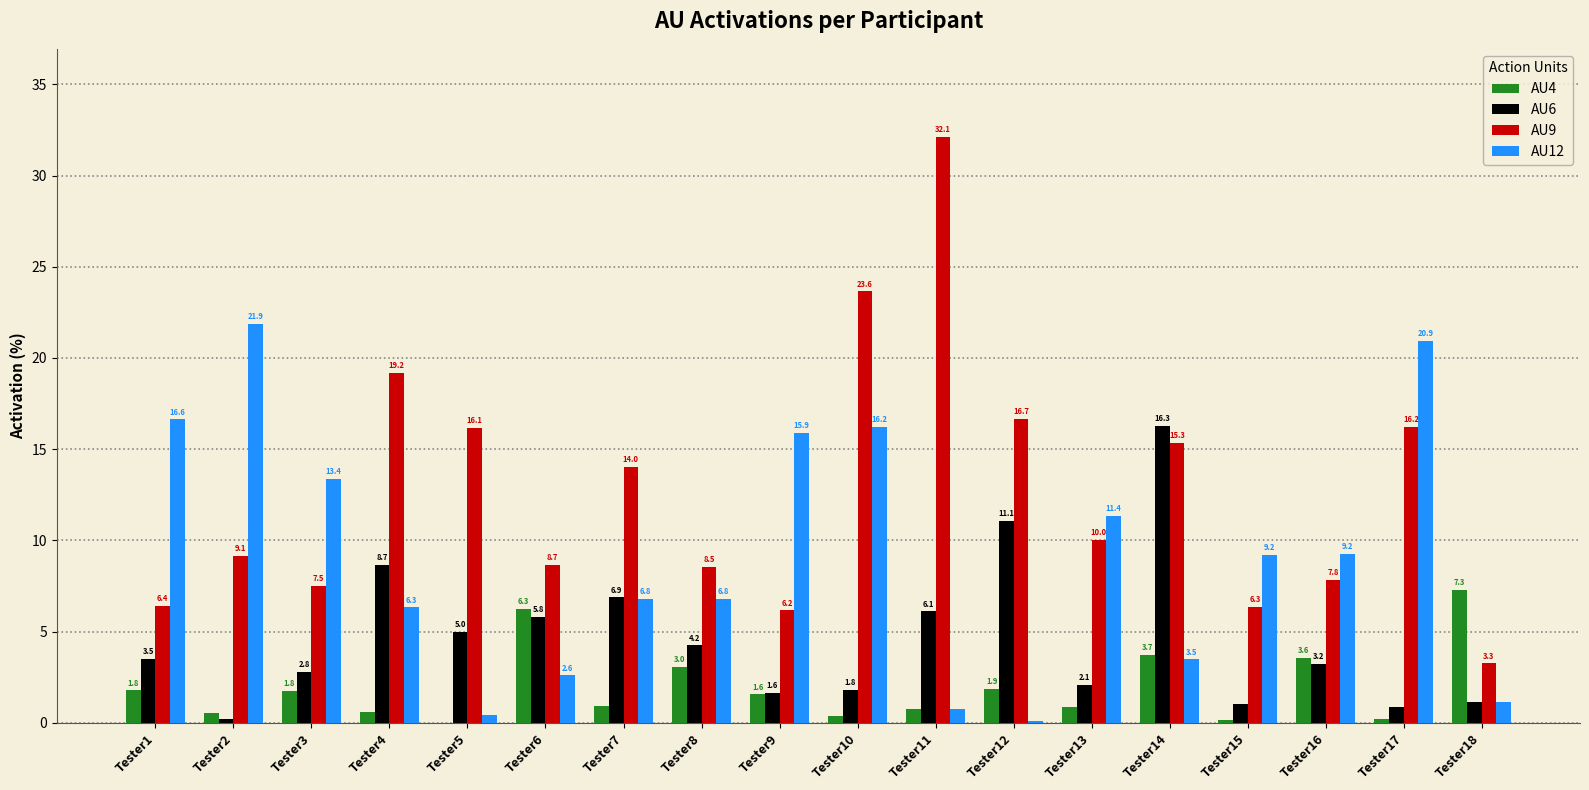

True or false: AU9 has a value of 23.4 at Tester7.

False